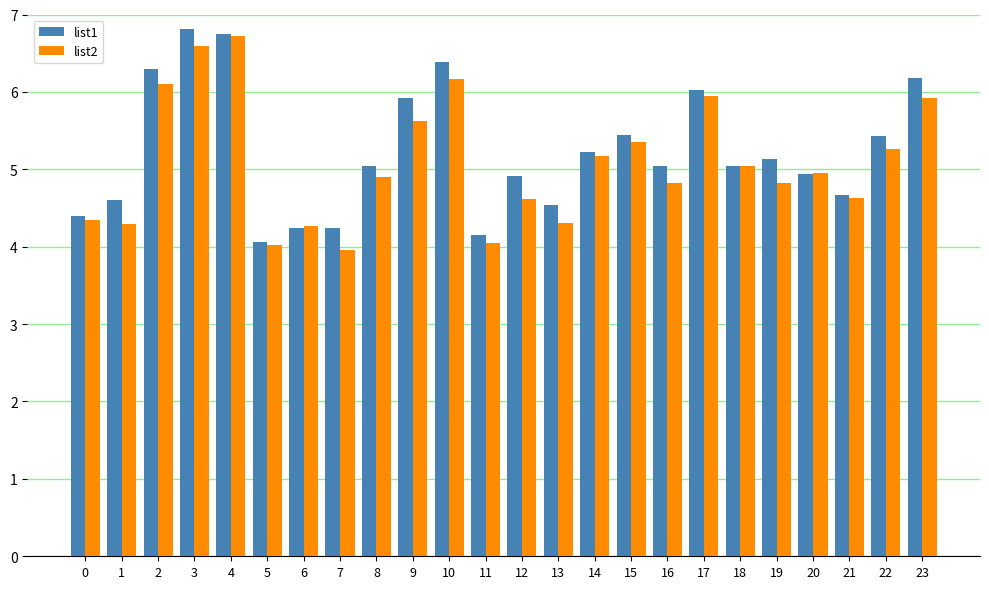

Is it true that list1 equals 2.0 at 18?

False